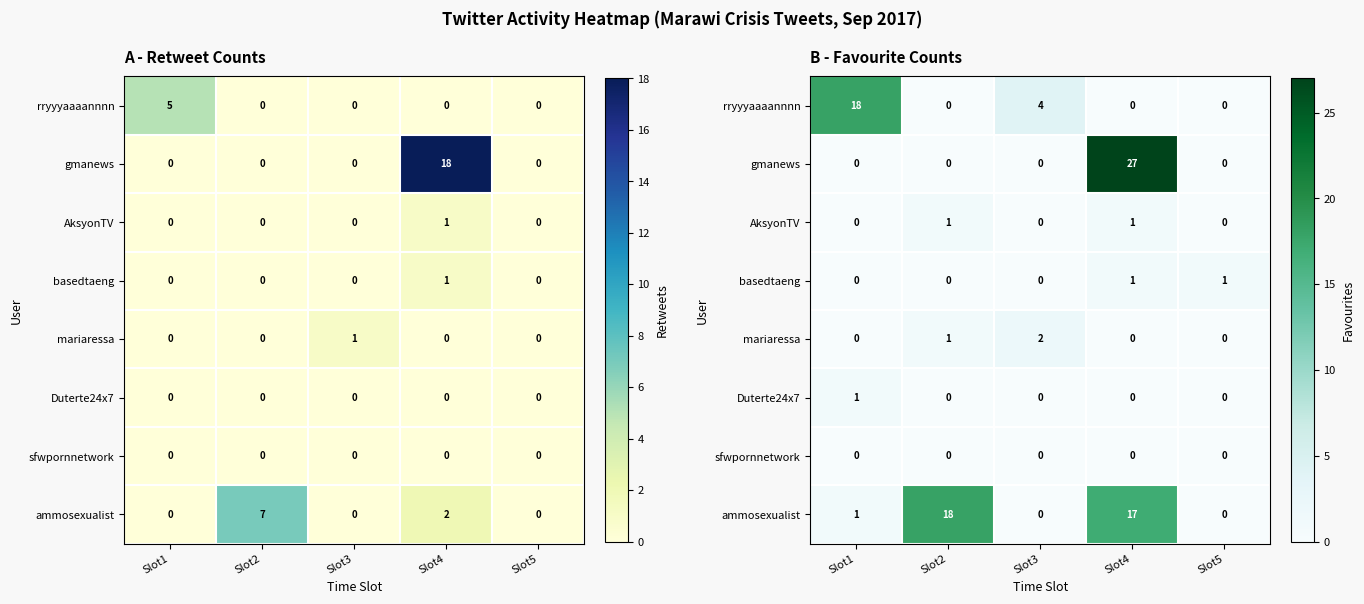

Which label corresponds to the smallest value in the chart?

Slot2